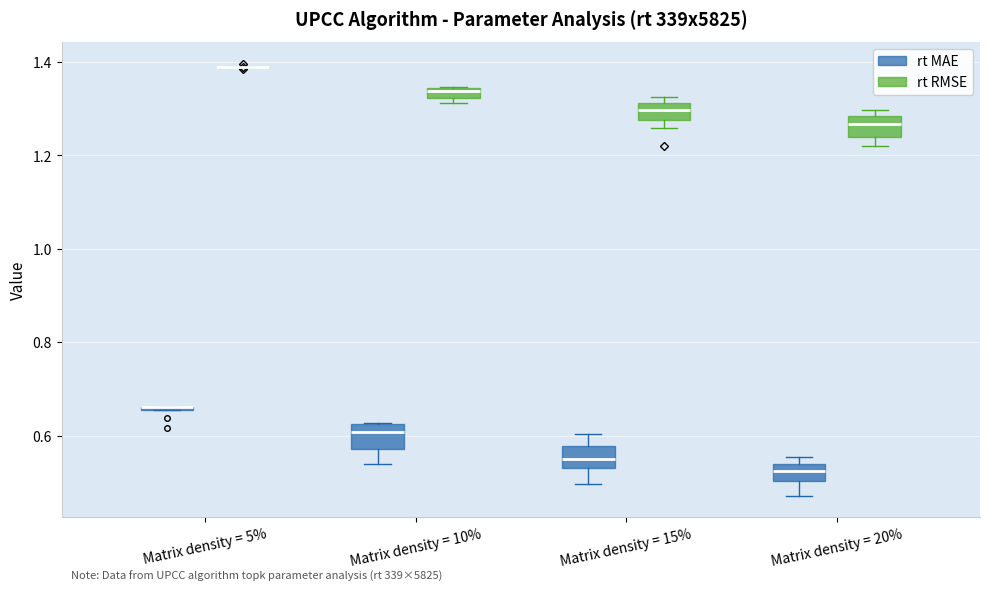

Where is the lower edge of the box for Matrix density = 20% (rt MAE) on the y-axis? The values are not printed on the chart, so give them approximately, as read against the axis.

0.50